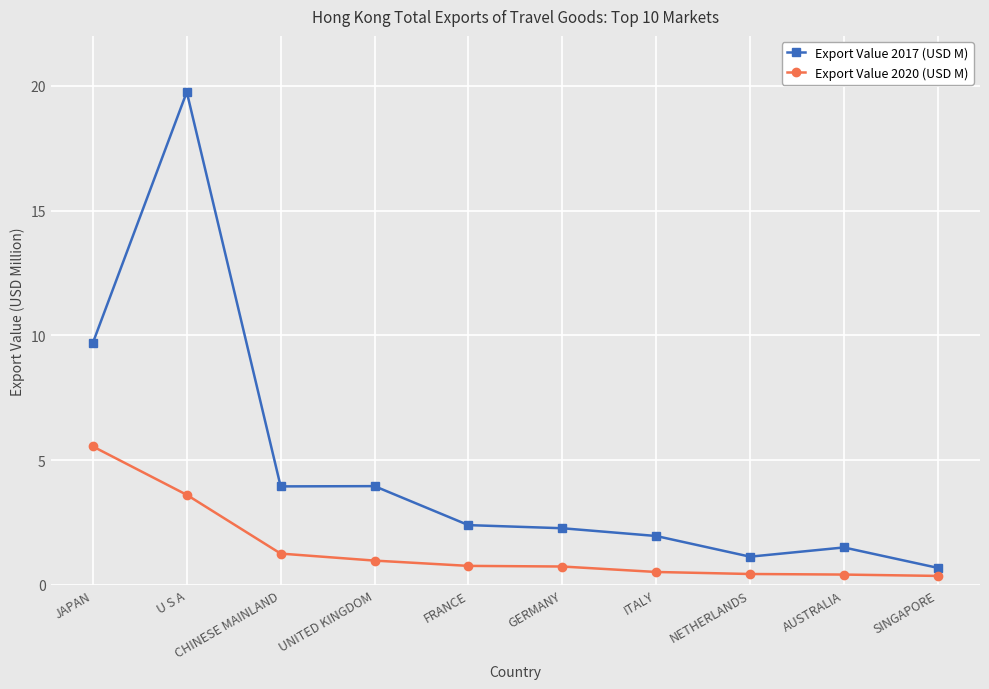

Where is the first local maximum for Export Value 2017 (USD M)?

U S A